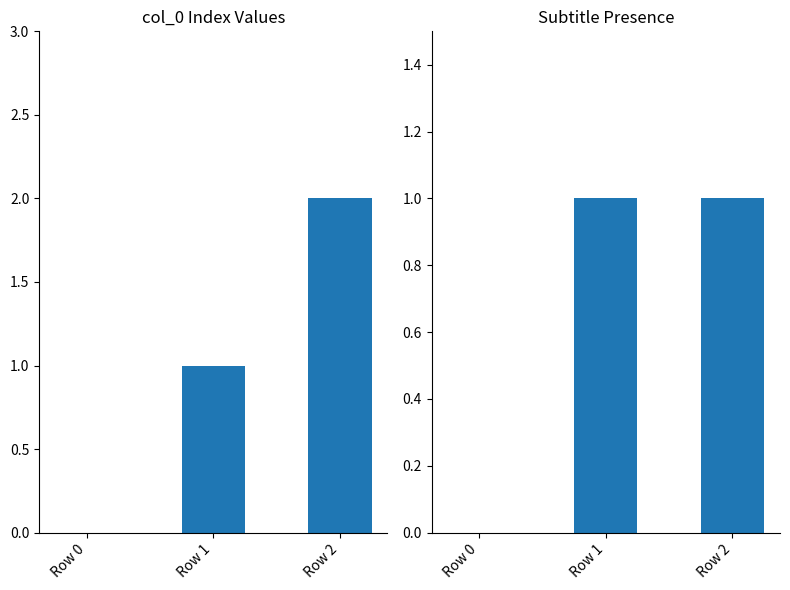

How many bars are there in total?

6